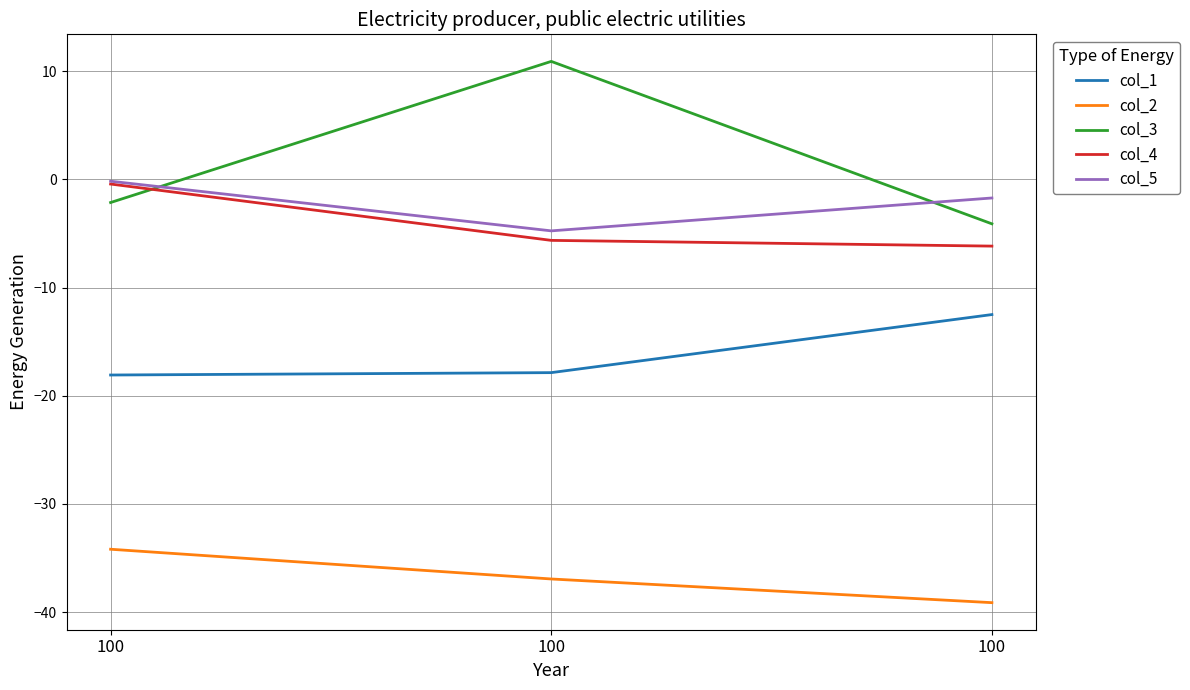

What is the value of the col_2 point at the 1st from the left?

-34.2